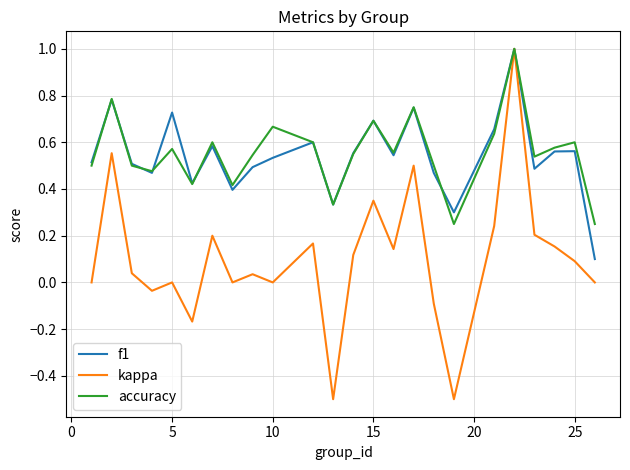

What is the maximum value for accuracy?

1.0